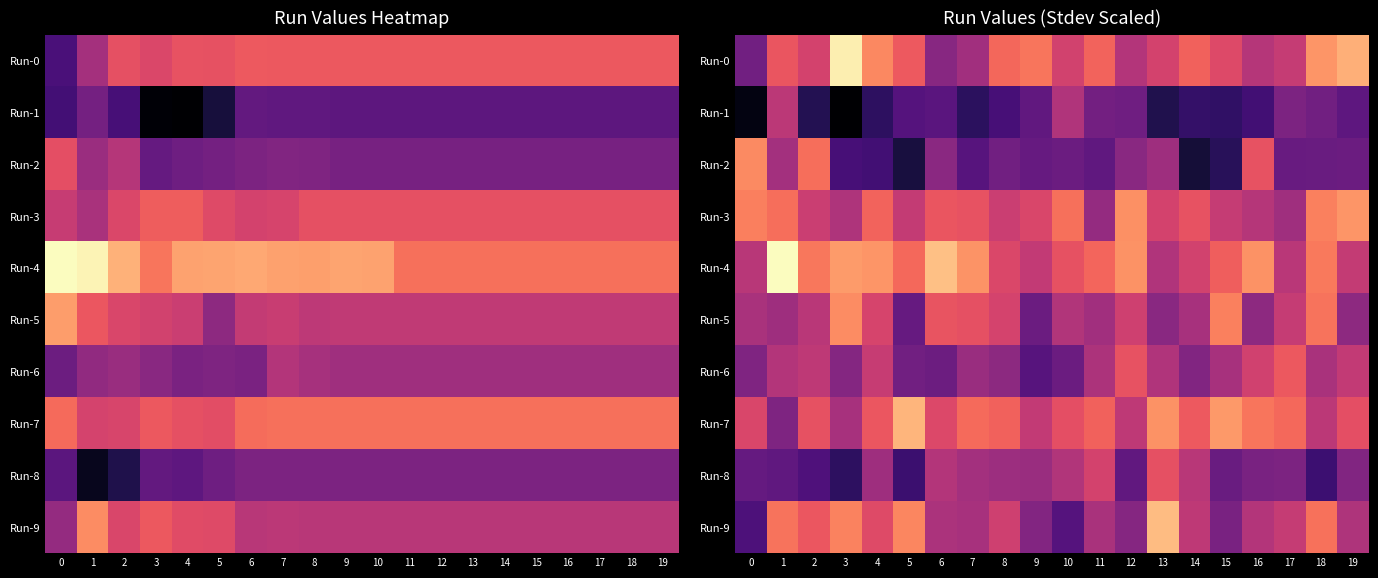

What is the sum of all Run-6 values?

58.5